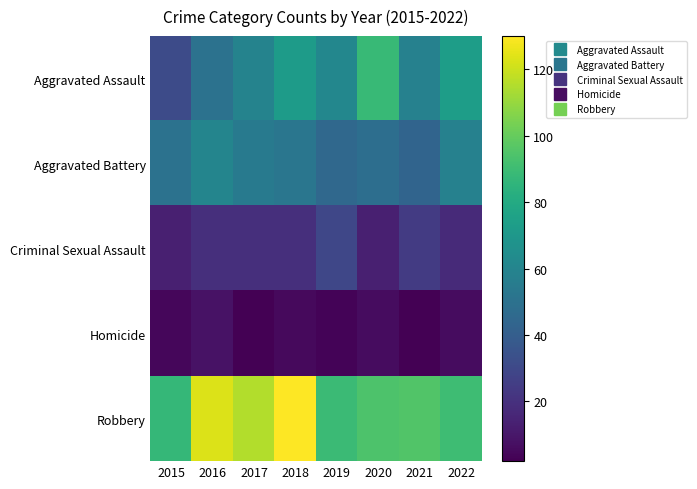

Reading left to right, extract all data points from this chart.

Aggravated Assault: 2015=31	2016=50	2017=59	2018=72	2019=61	2020=88	2021=58	2022=73
Aggravated Battery: 2015=50	2016=60	2017=54	2018=52	2019=45	2020=48	2021=43	2022=58
Criminal Sexual Assault: 2015=13	2016=19	2017=19	2018=19	2019=29	2020=13	2021=24	2022=17
Homicide: 2015=4	2016=8	2017=2	2018=5	2019=3	2020=6	2021=2	2022=6
Robbery: 2015=87	2016=123	2017=115	2018=130	2019=89	2020=94	2021=95	2022=90